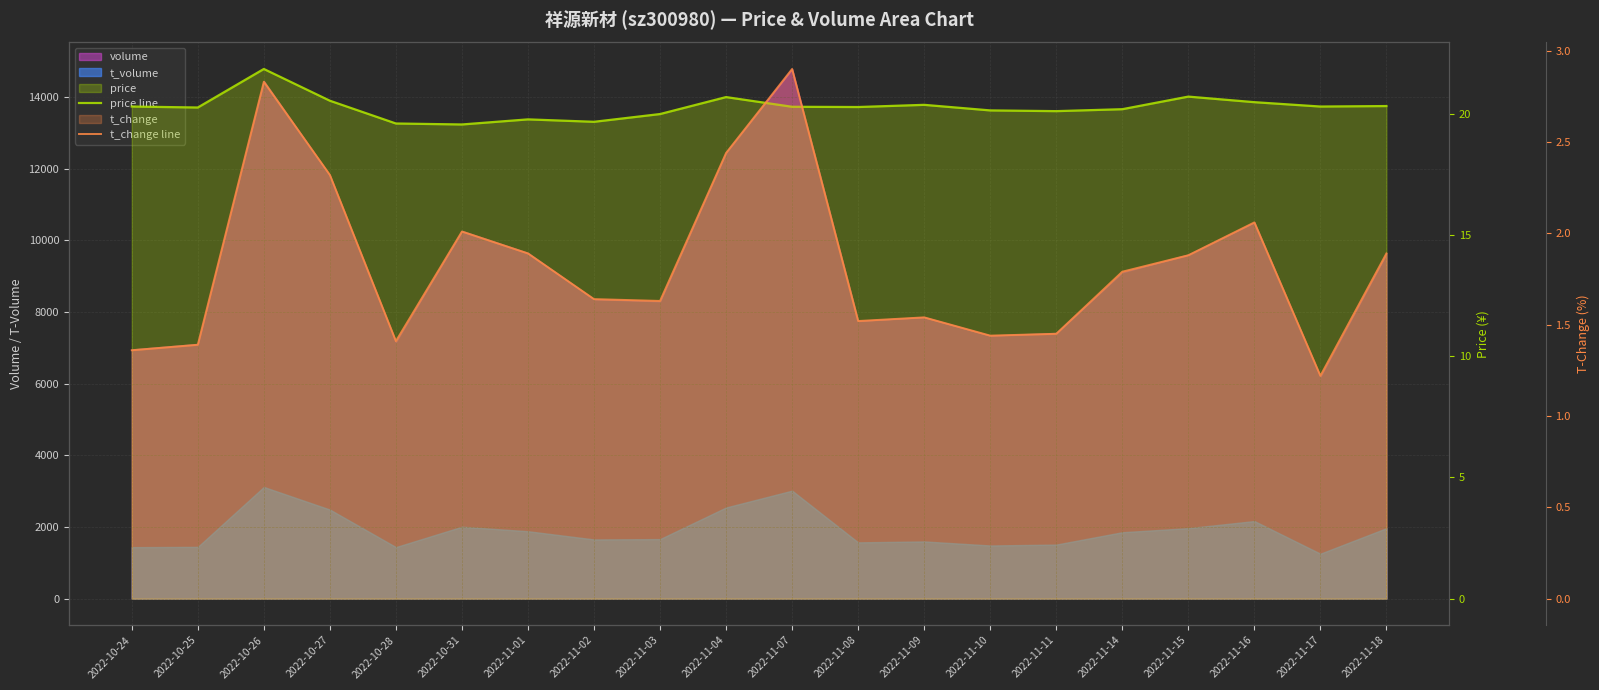

The price line series shows 33.9 at 2022-11-08. True or false?

False